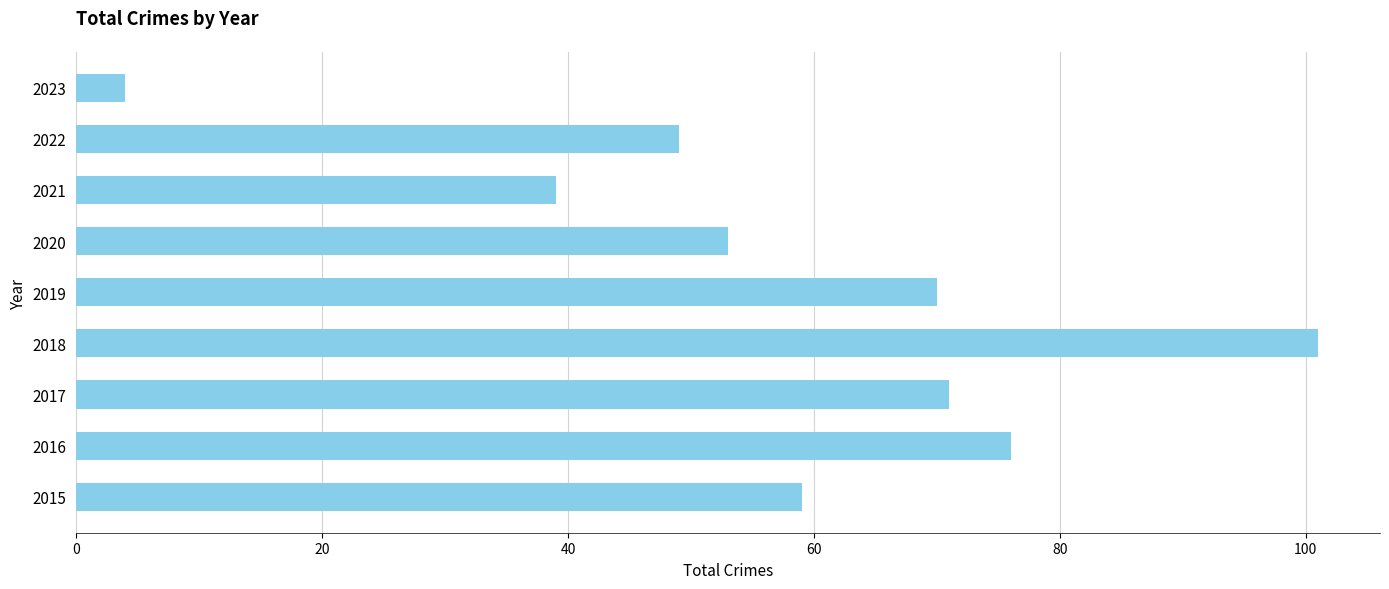

Reading top to bottom, transcribe all the data shown in this chart.

2023=4	2022=49	2021=39	2020=53	2019=70	2018=101	2017=71	2016=76	2015=59